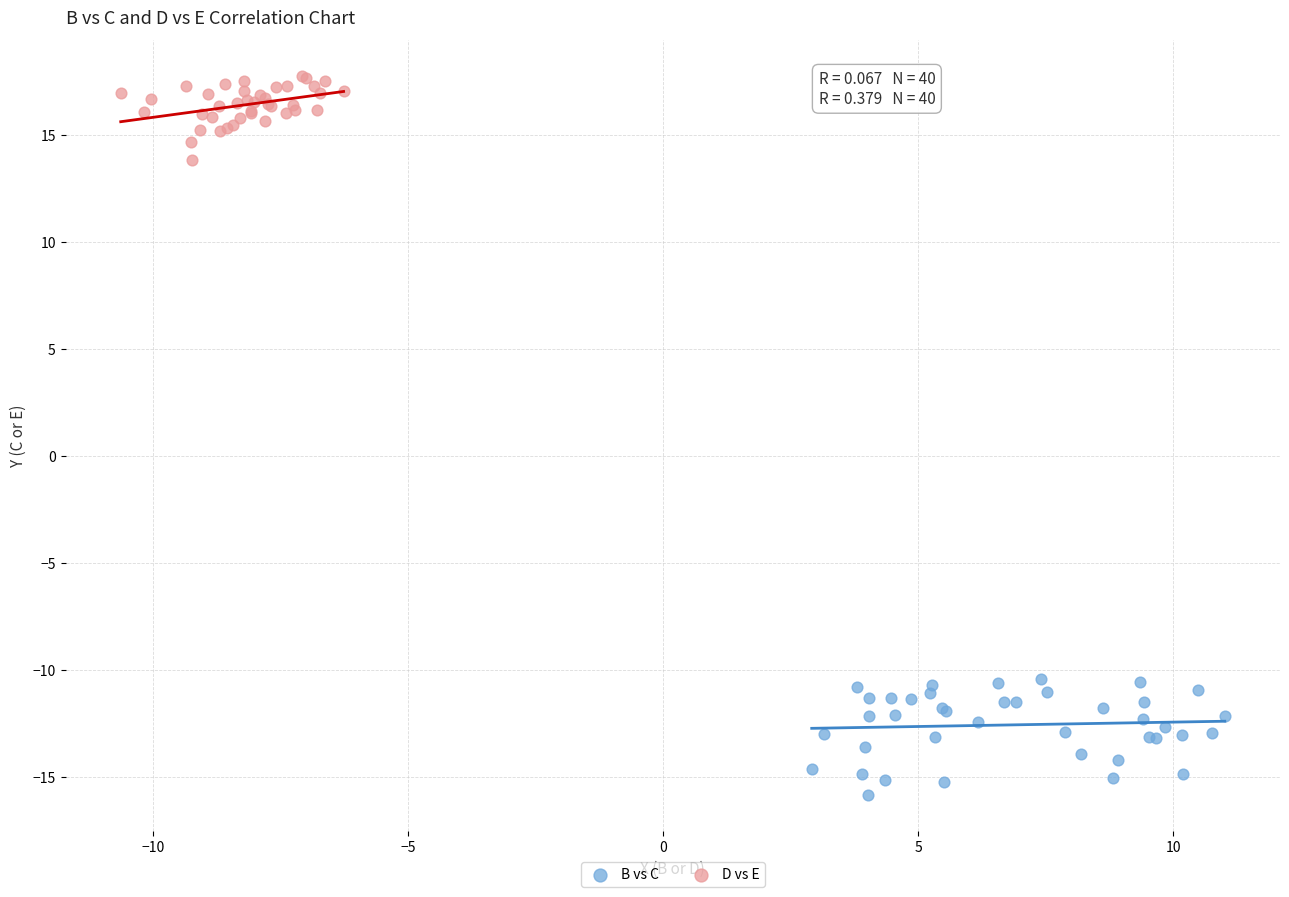

Which series has the largest Y range (max minus min)?

B vs C